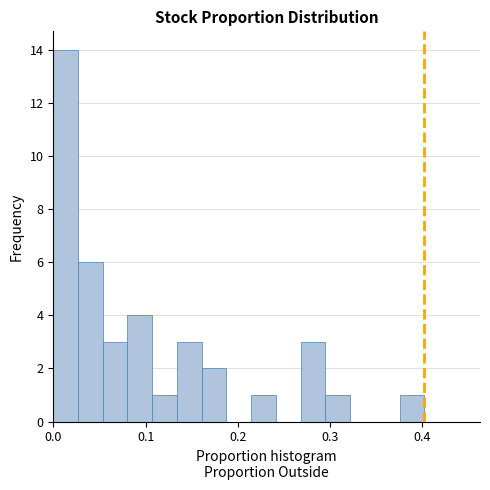

Read against the x-axis, roughly where is the centre of the tallest bar?

0.01